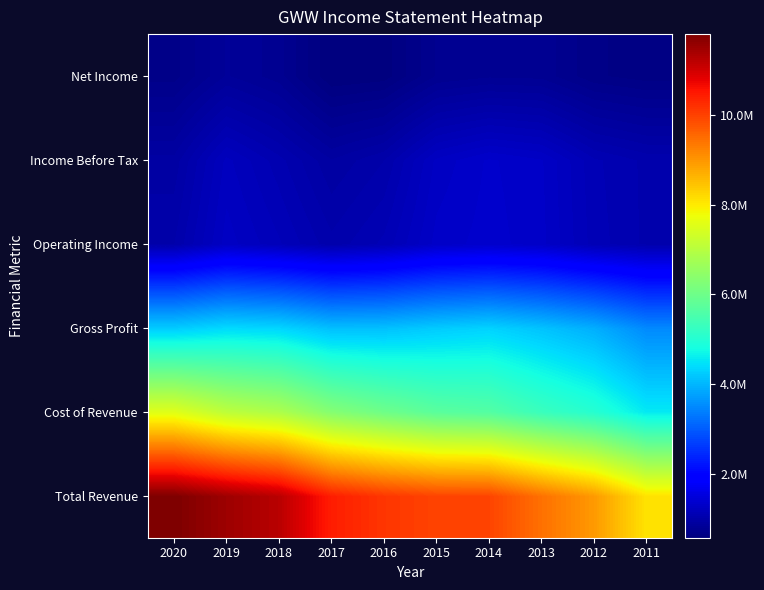

How many series are shown in this chart?

6